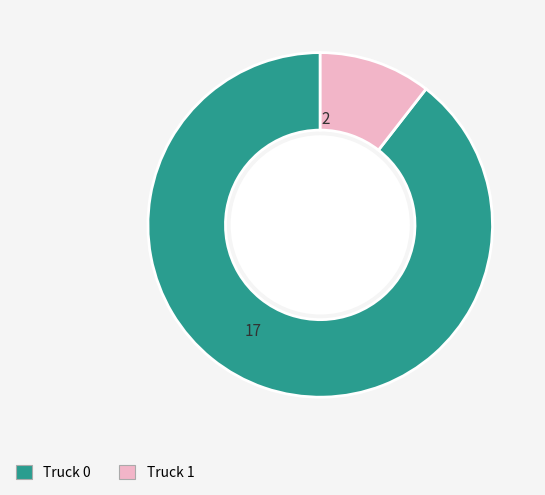

Count the number of slices in the pie.

2